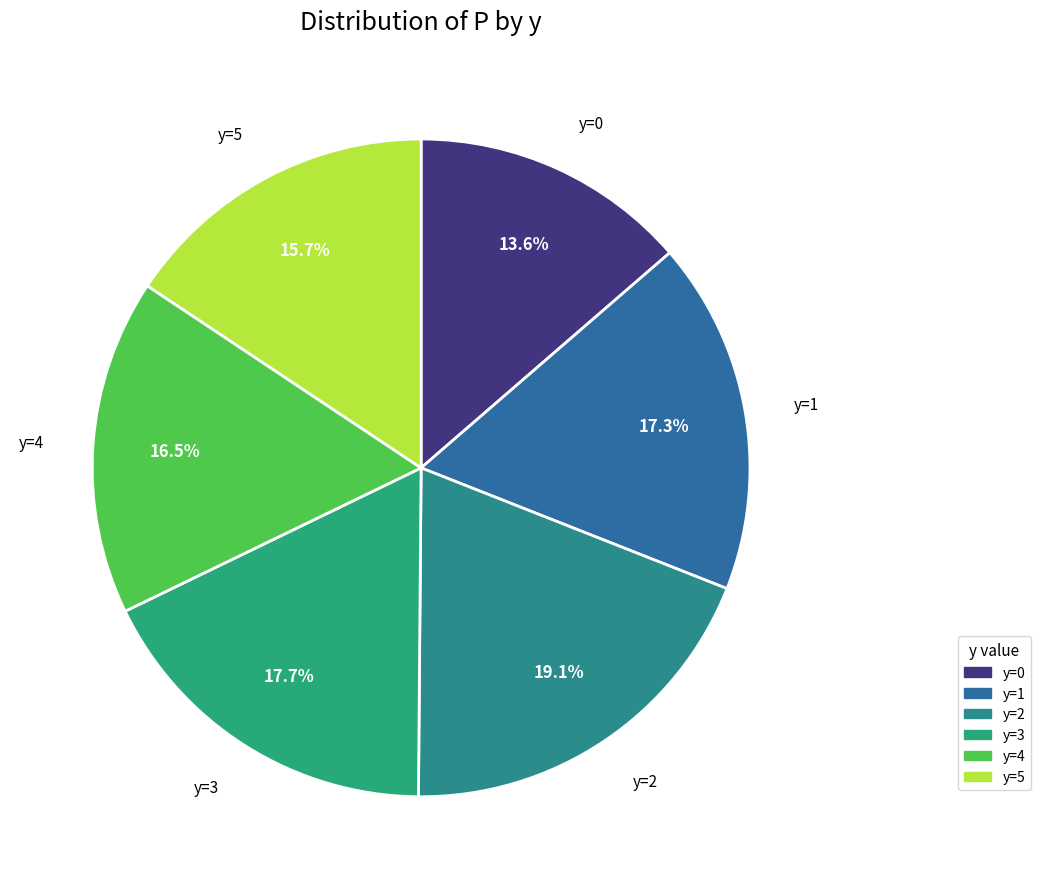

Does any single category account for the majority?

No